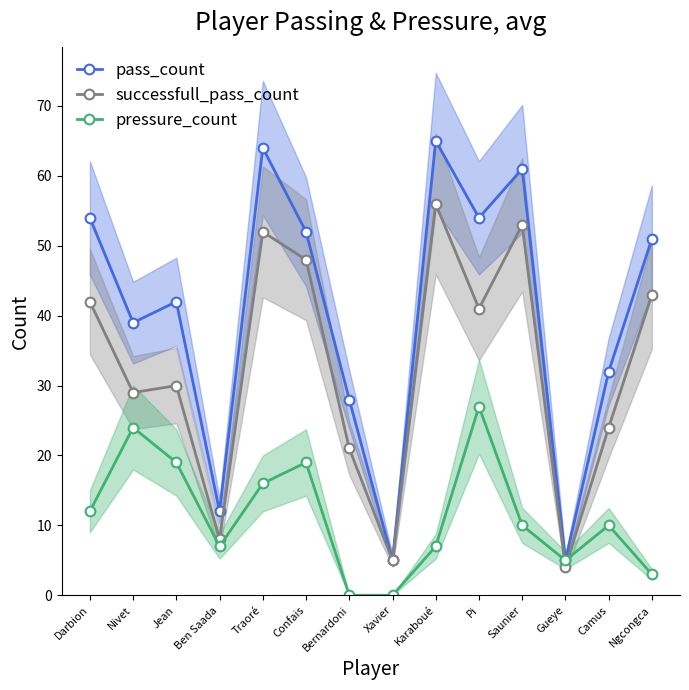

What is the difference between the second highest and minimum values in the pressure_count series?

24